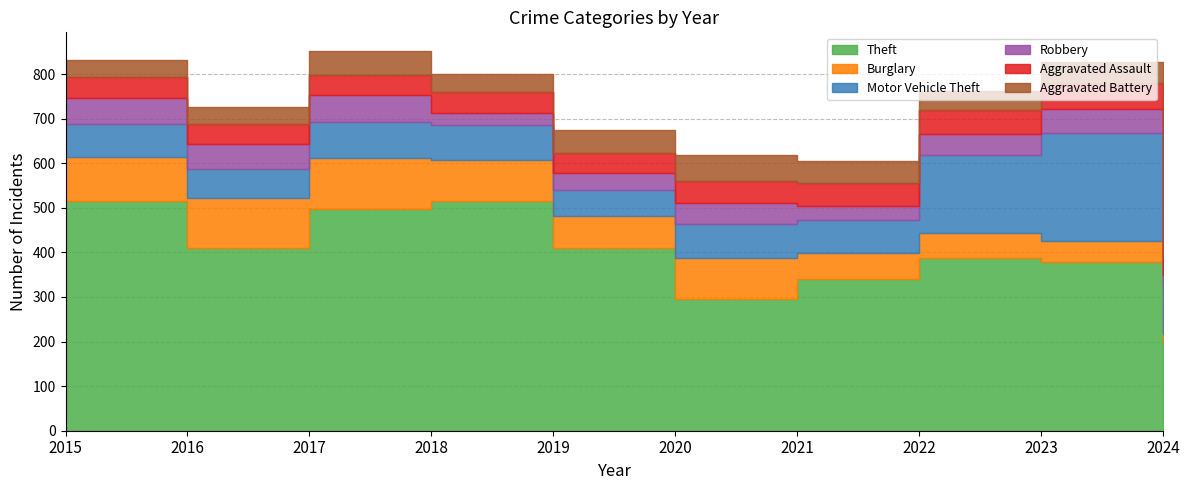

What is the sum of the Aggravated Assault values at 2017 and 2019?

88